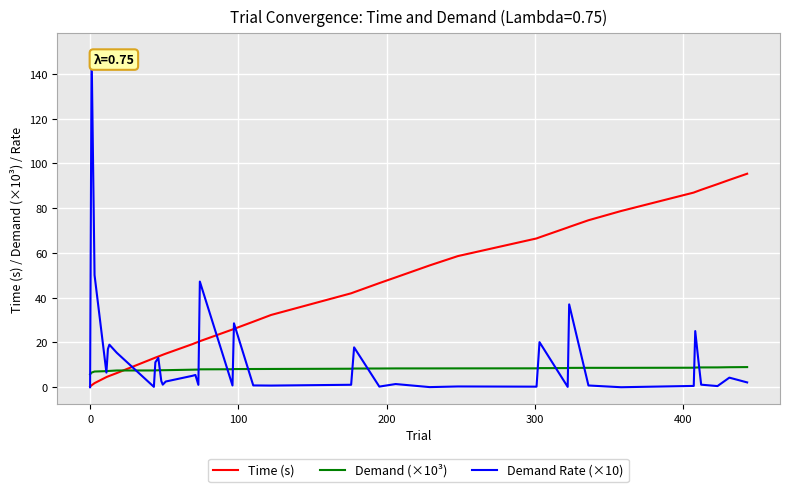

True or false: Demand Rate (×10) has more than 2 interior local peaks.

True